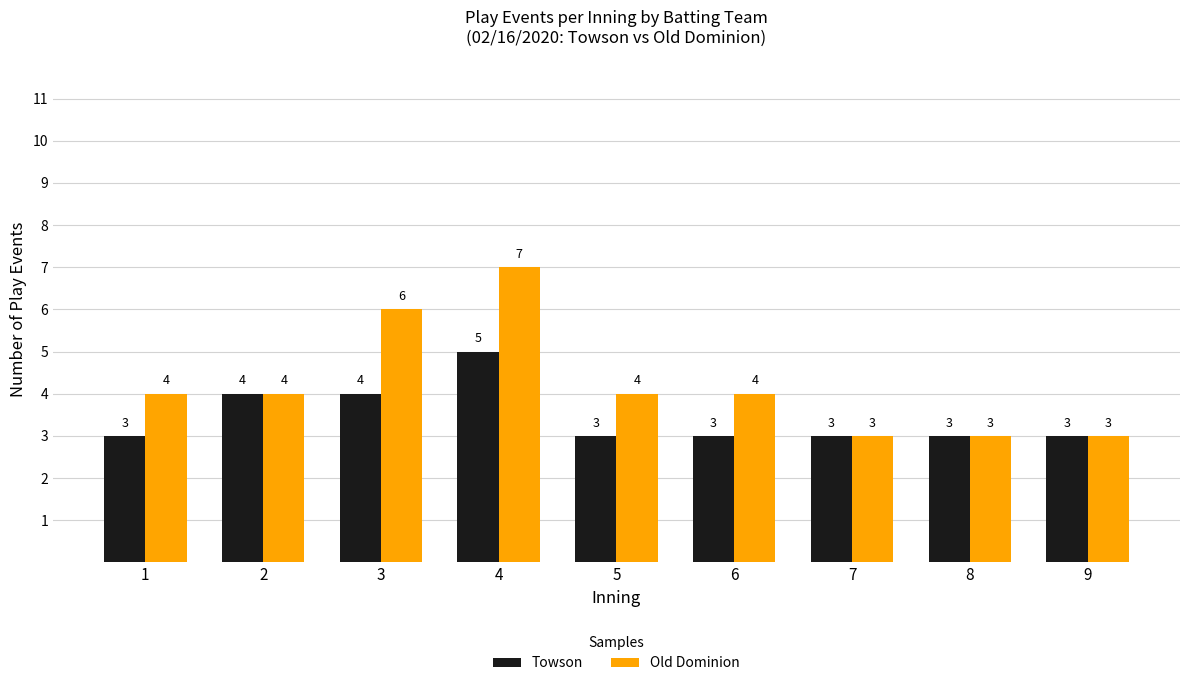

How many categories are shown in the chart?

9